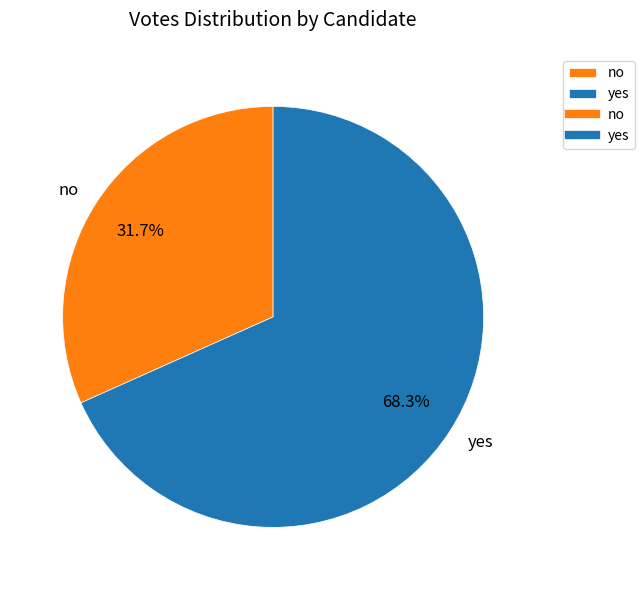

Is no the majority of the pie?

No